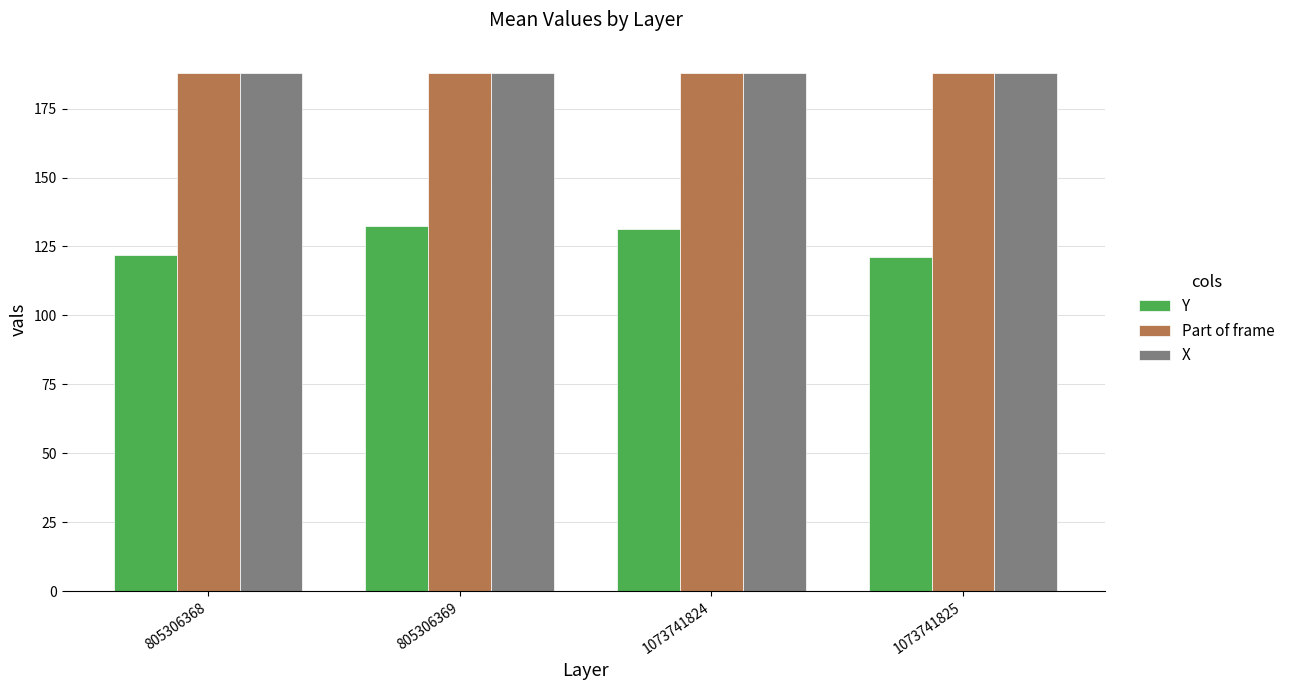

What is the value of the Y bar at the 2nd from the left?

132.5